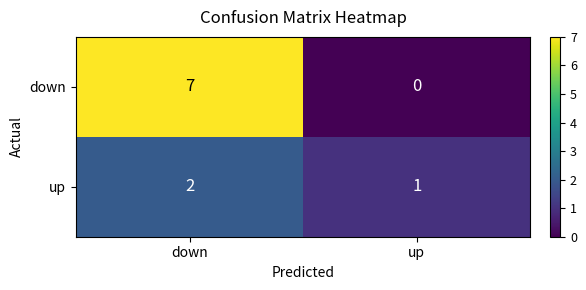

Between down and up, which series saw the biggest shift?

down